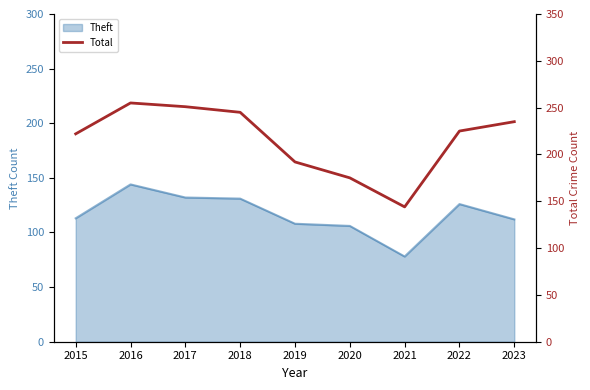

Which has a higher value, 2019 or 2020?

2019